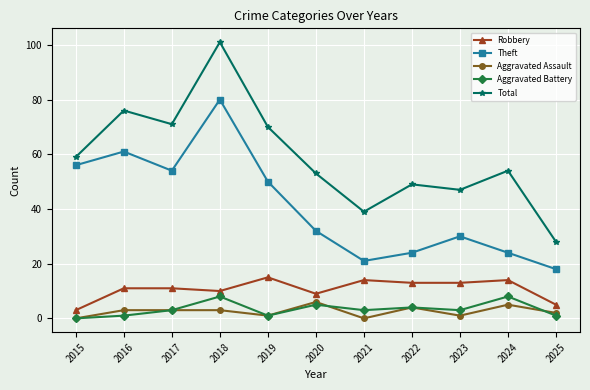

How many distinct data groups are displayed?

5